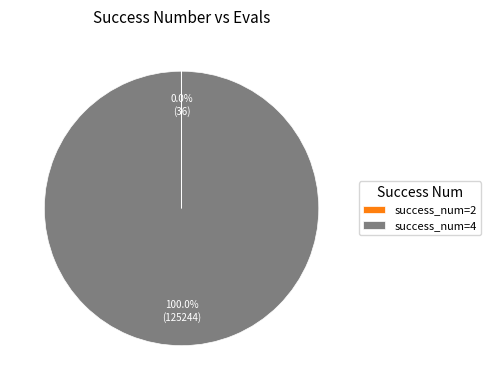

Is success_num=4 the majority of the pie?

Yes